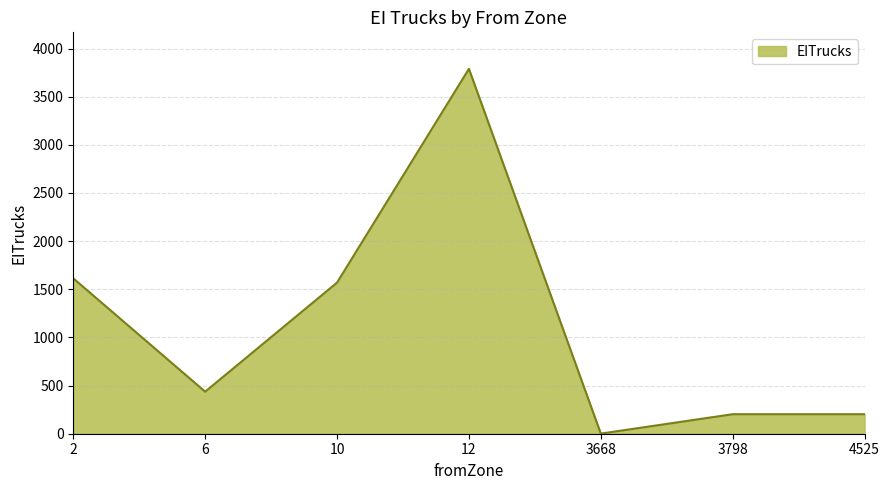

What is the greatest value displayed?

3789.3